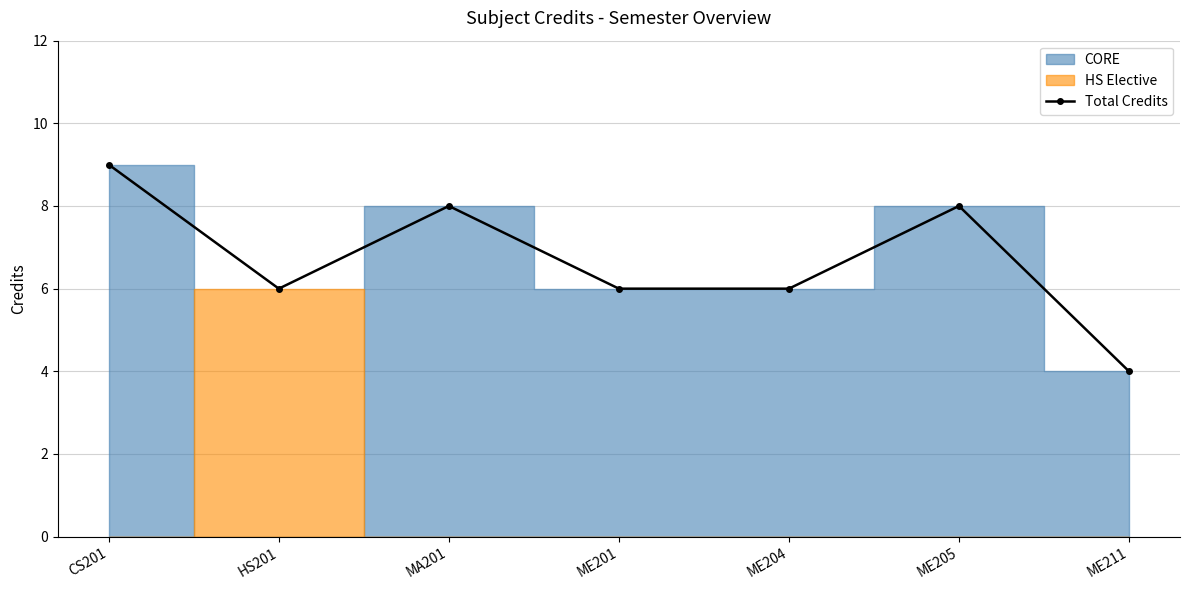

The chart shows a value of 4 at HS201. True or false?

False